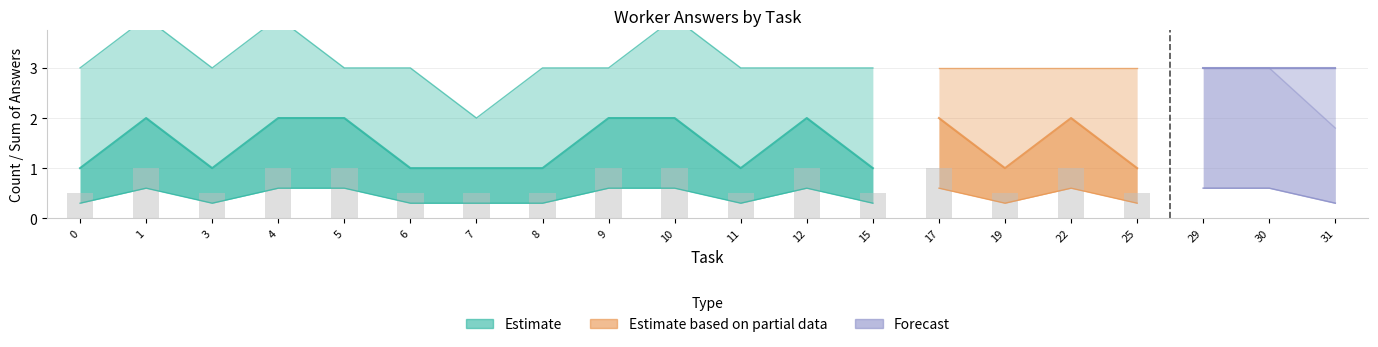

How many distinct data groups are displayed?

3